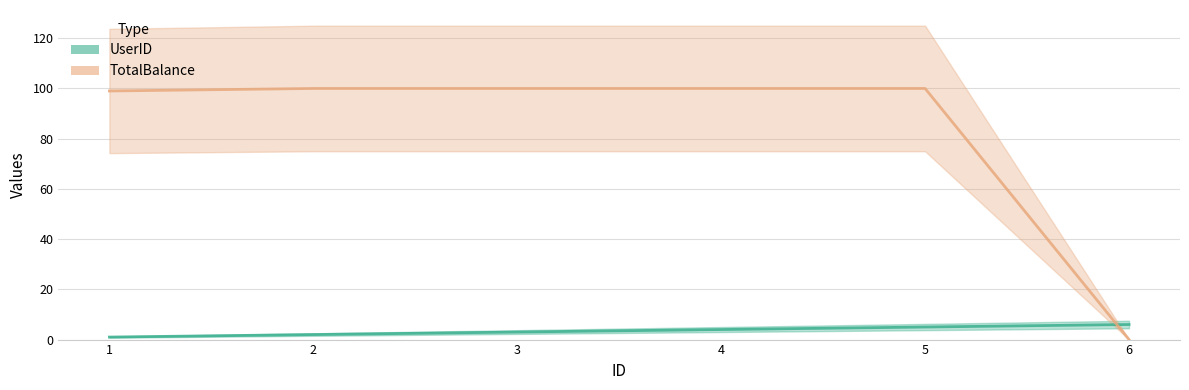

Rank the series by their maximum value, from highest to lowest.

TotalBalance, UserID